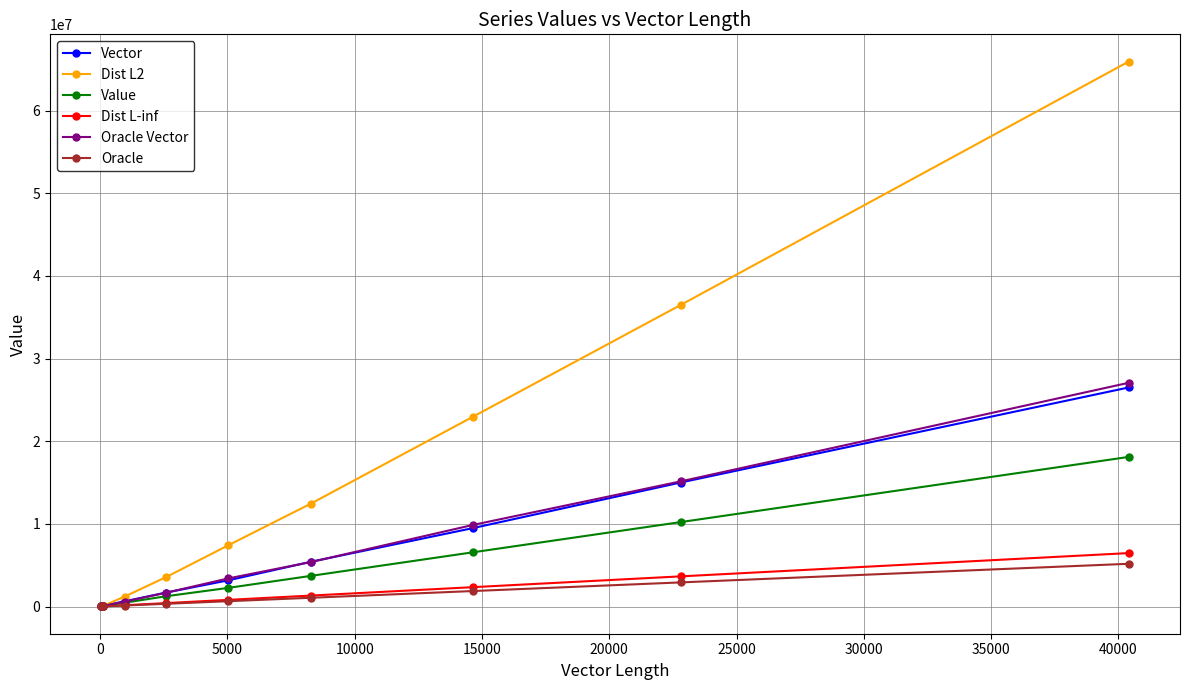

True or false: Oracle Vector has more than 1 interior local peaks.

False